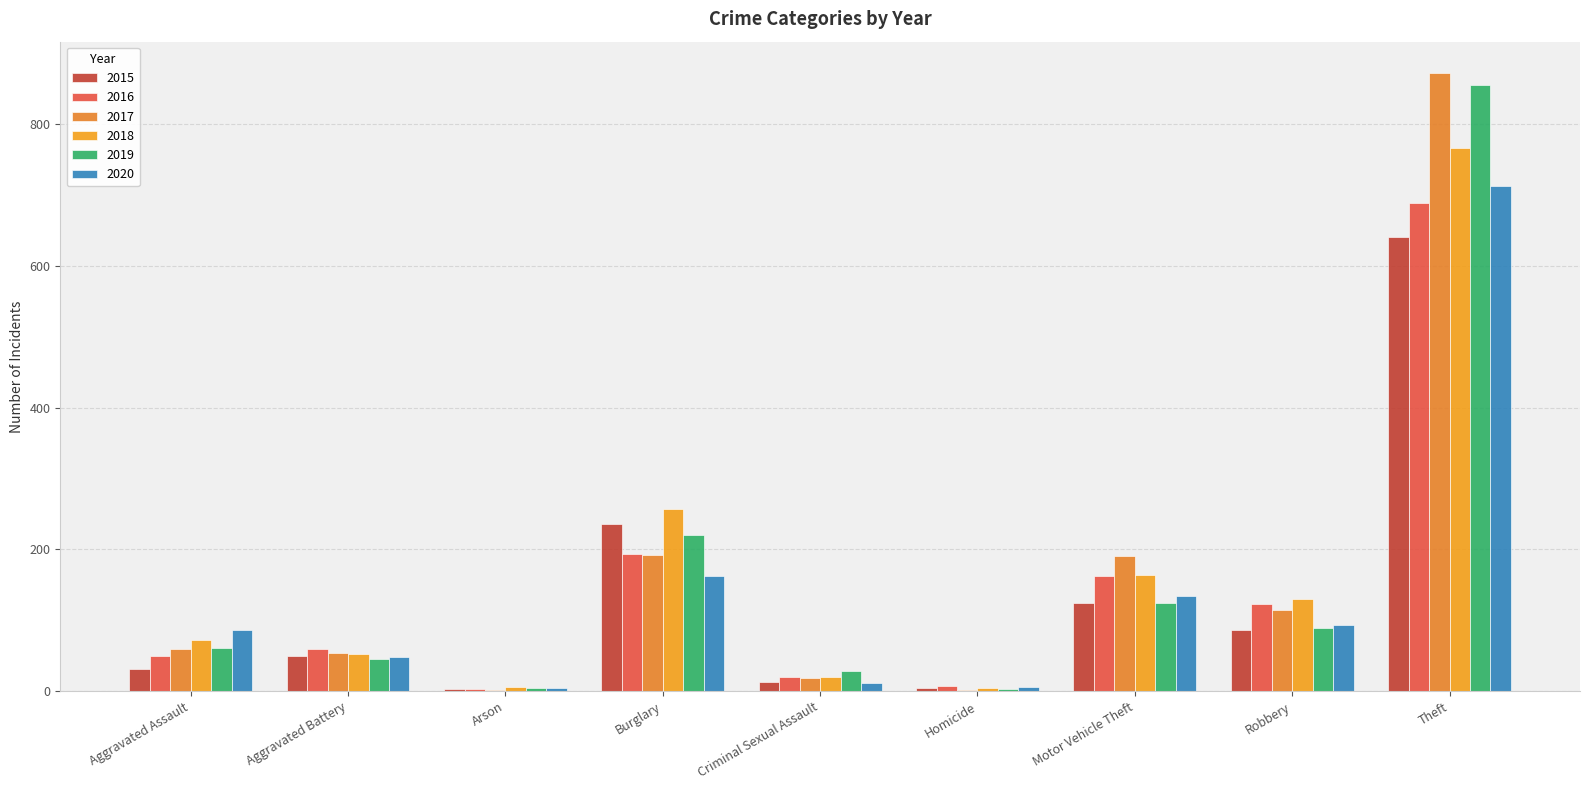

Count the number of data series in this chart.

6